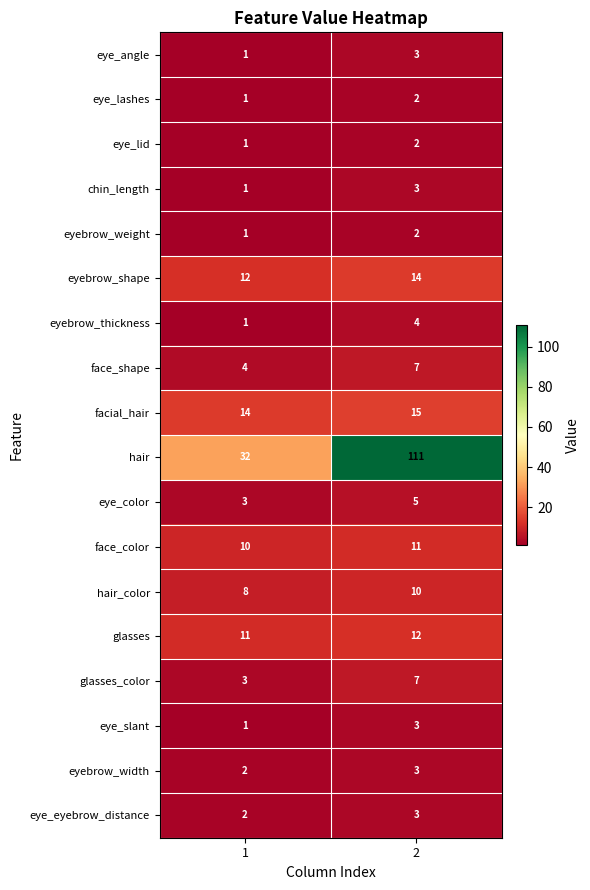

Read the face_shape value at 2.

7